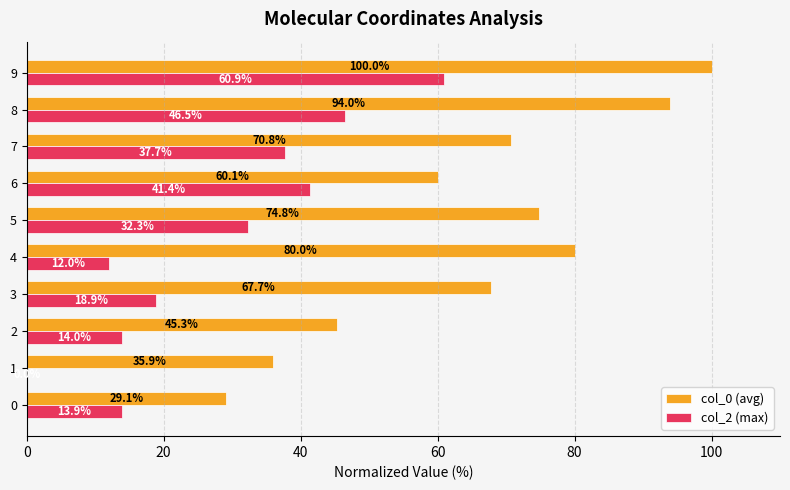

Which category has the highest value in the col_0 (avg) series?

9